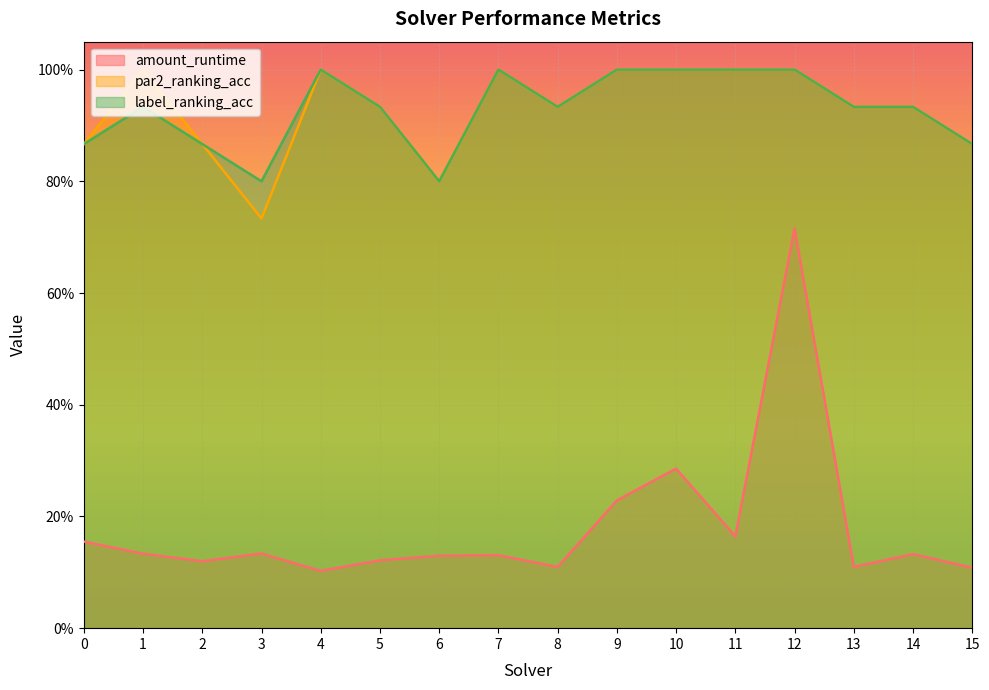

At which label is amount_runtime closest to 0?

4